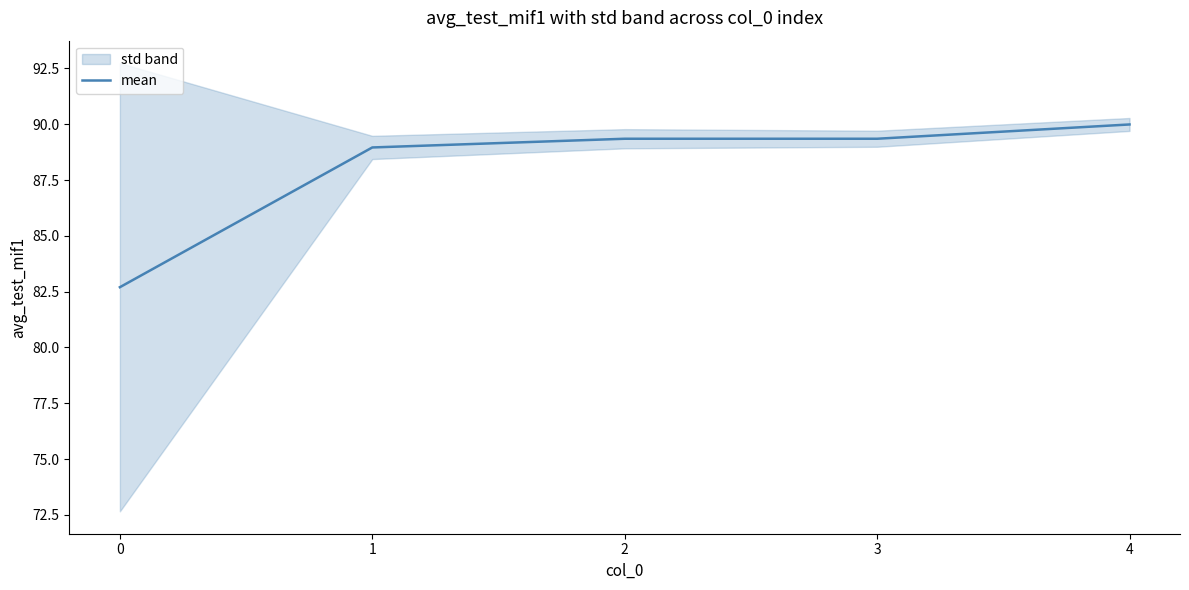

What is the ratio of the value at 3 to the value at 1?

1.0